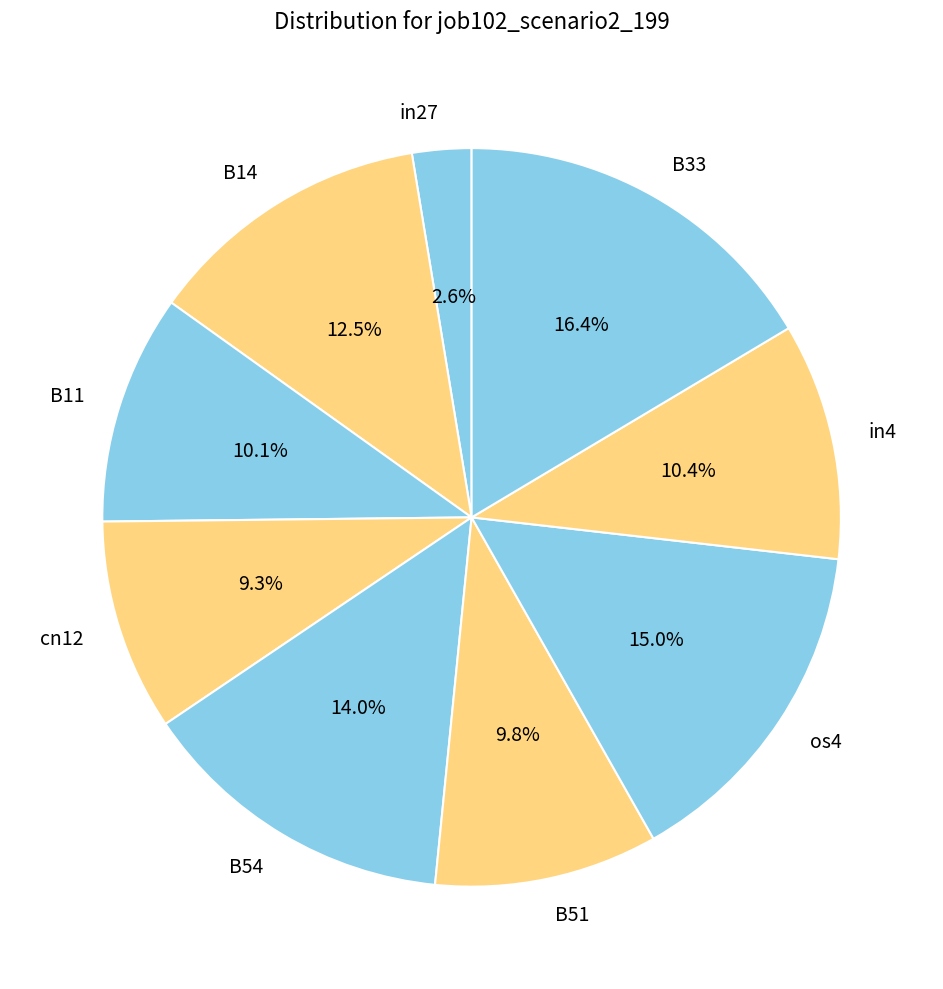

What percentage is the cn12 slice, to the nearest percent?

9%